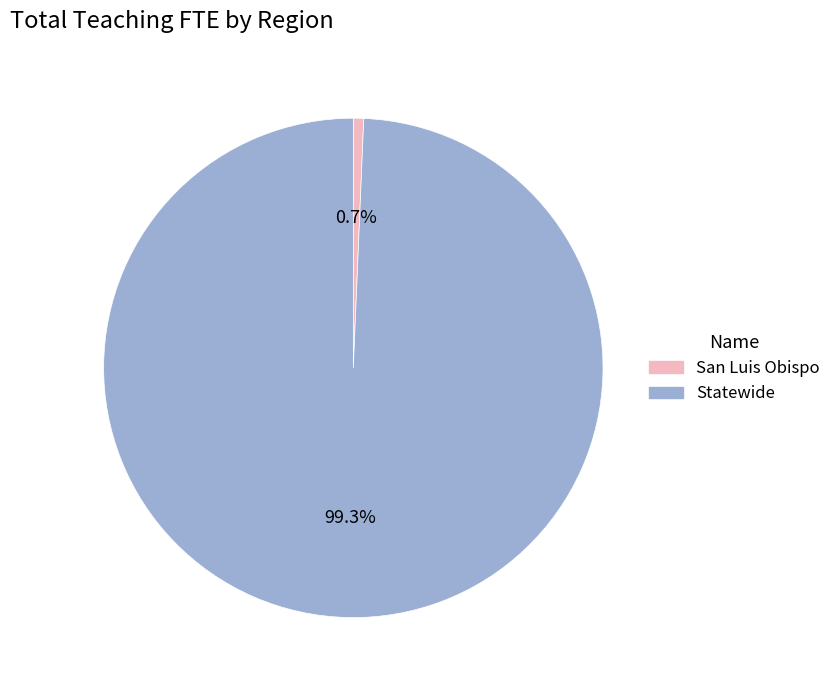

Rank the categories by value from highest to lowest.

Statewide, San Luis Obispo